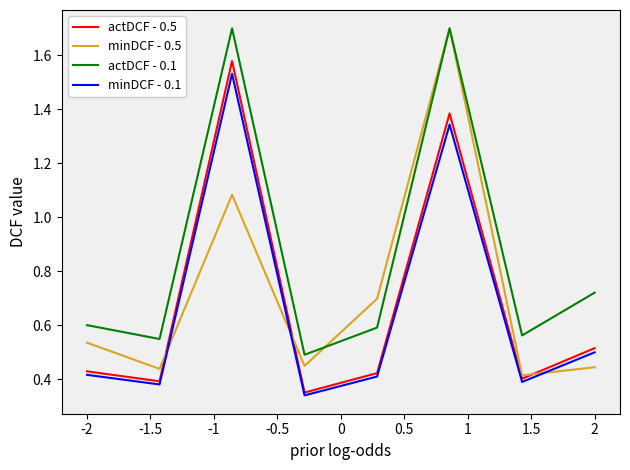

True or false: actDCF - 0.1 and minDCF - 0.1 cross at least once.

False